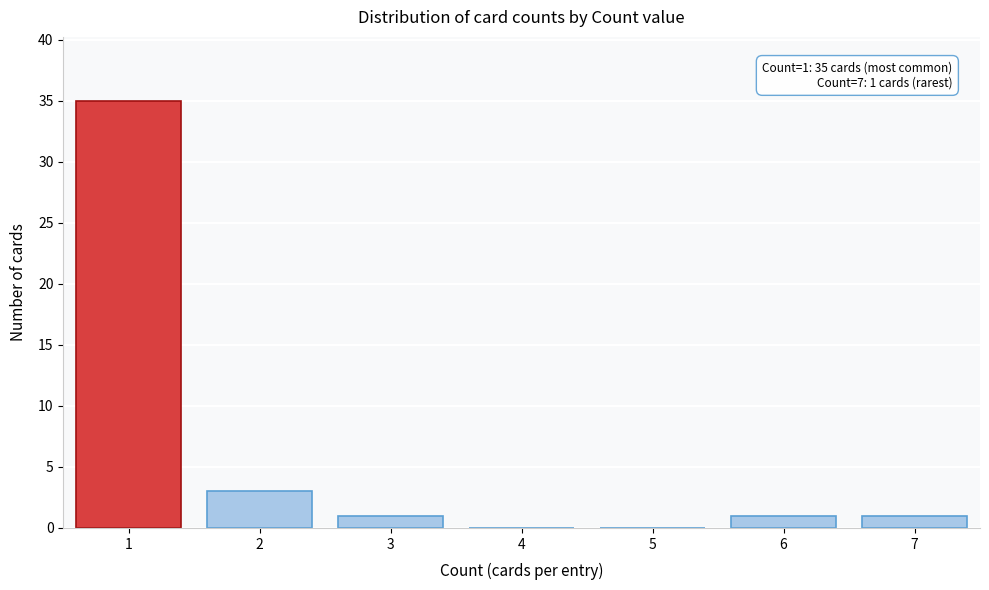

Over which range of the x-axis is the bar tallest?

0.5 to 1.5